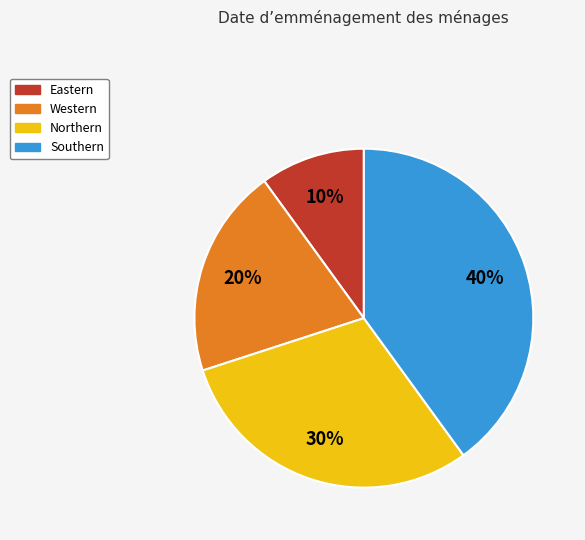

Approximately how many times larger is the value at Eastern compared to Northern?

0.3